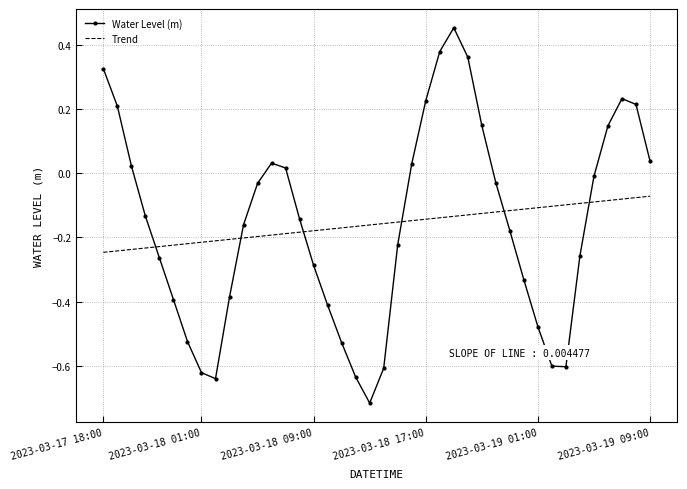

What is the difference between the maximum and minimum values in the Water Level (m) series?

1.2